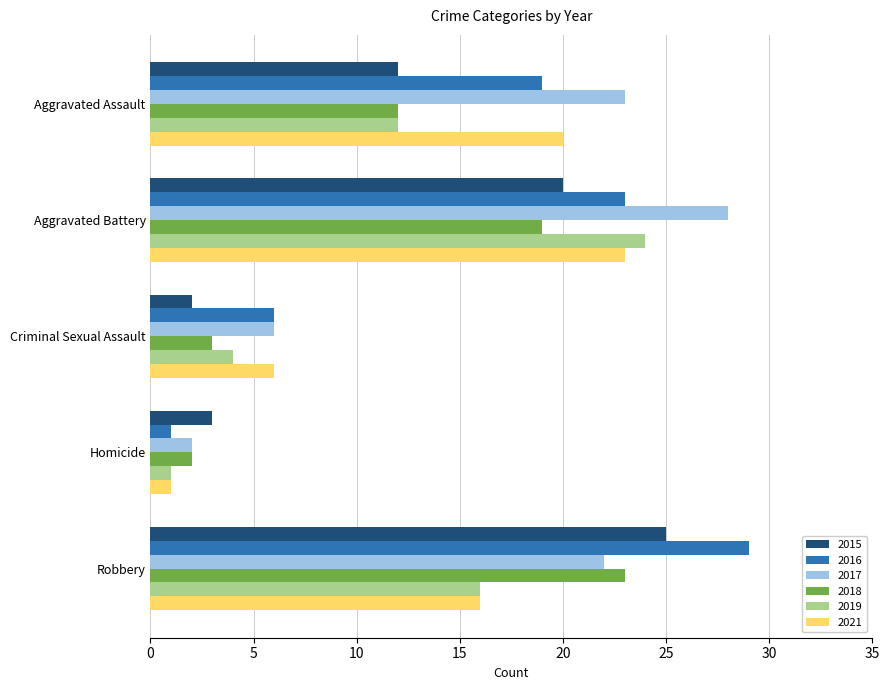

Where is 2015 nearest to the value 13?

Aggravated Assault